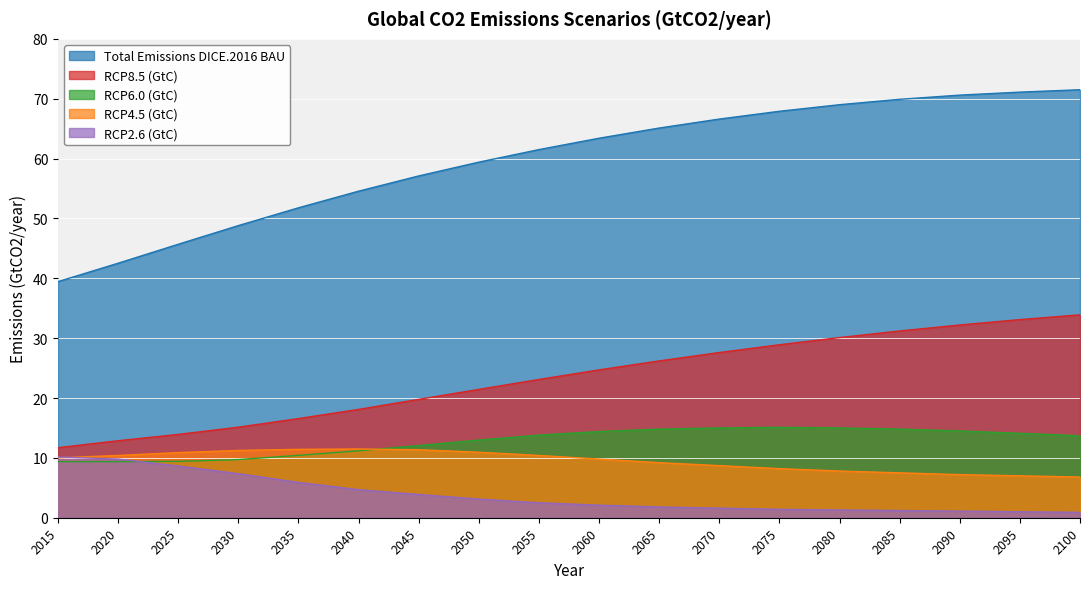

Where is RCP6.0 (GtC) nearest to the value 12?

2045